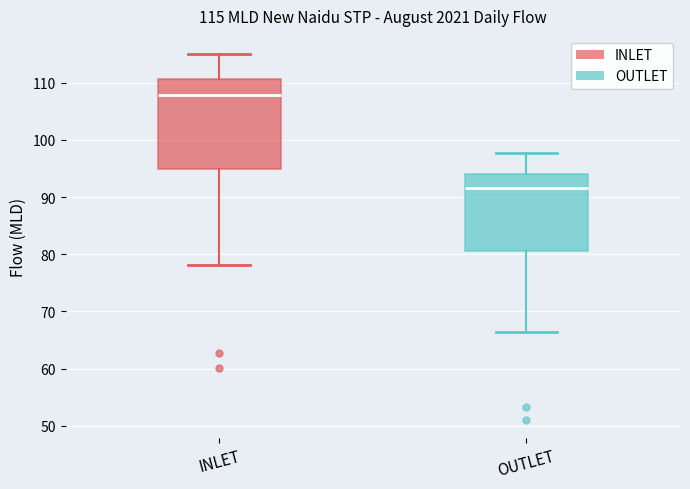

Which box is the tallest, from its lower edge to its upper edge?

INLET